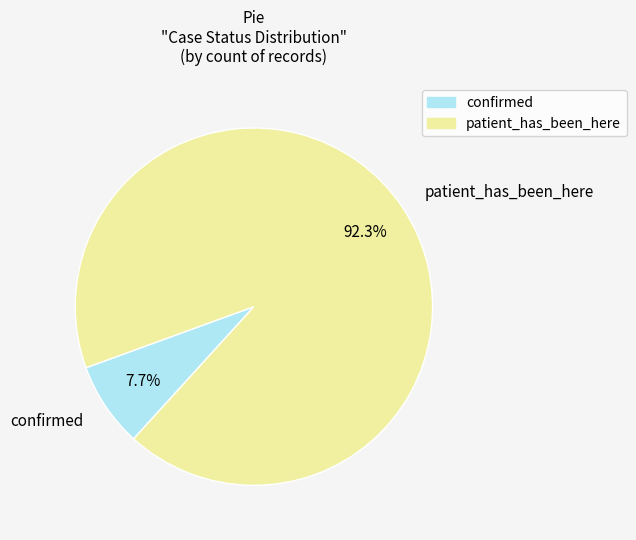

Which category has the biggest portion of the pie?

patient_has_been_here